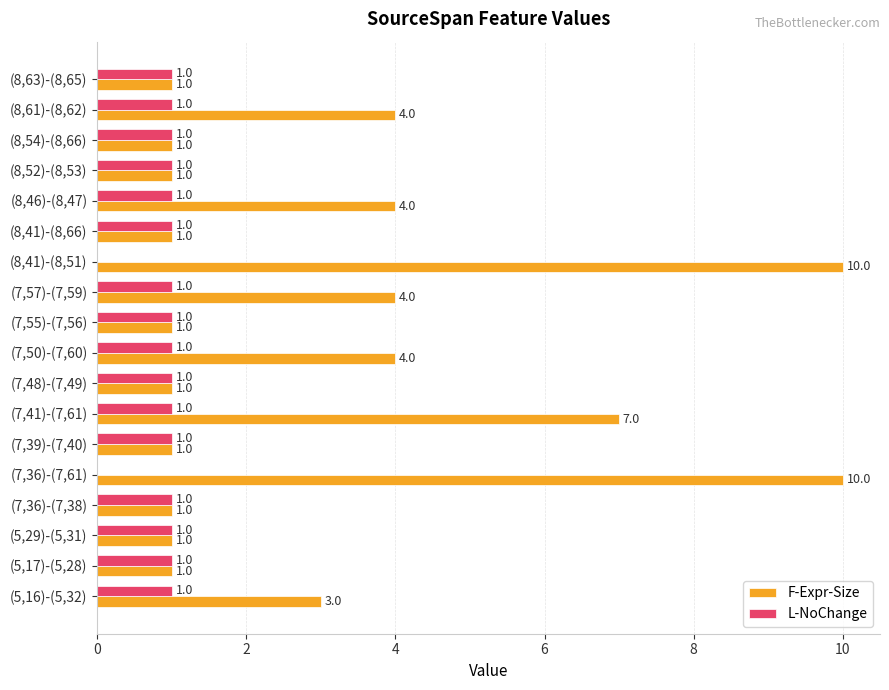

The value of F-Expr-Size at (8,63)-(8,65) is 1. True or false?

True